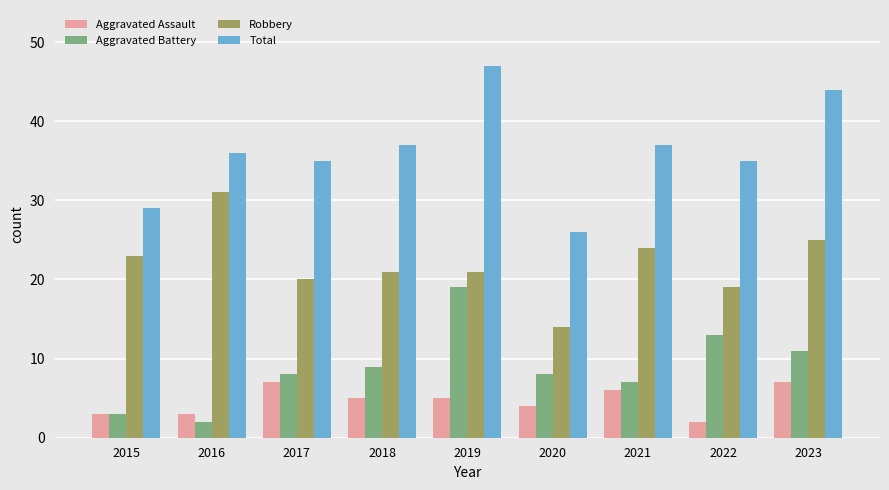

The Total series shows 36 at 2016. True or false?

True